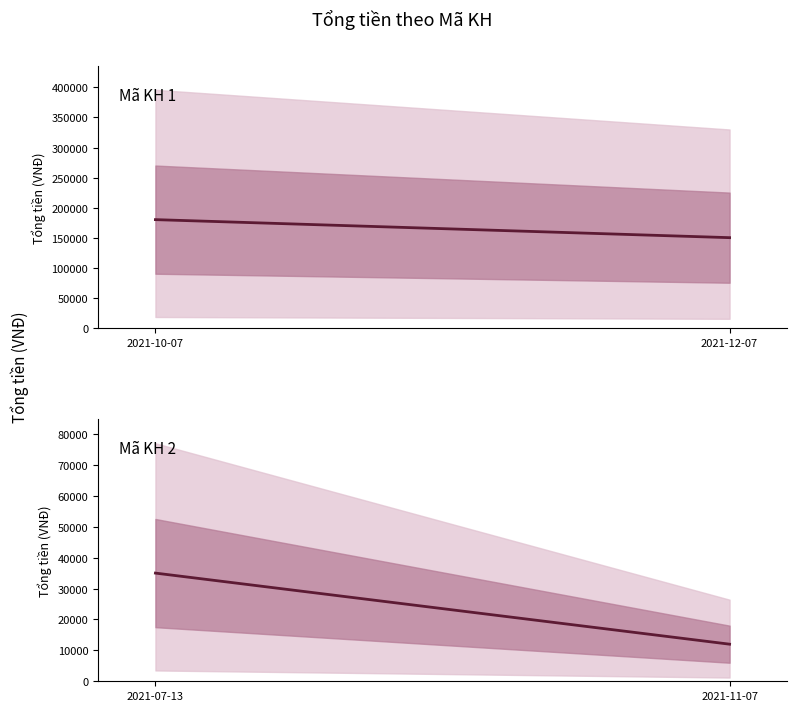

Reading right to left, what are all the values shown in this chart?

Mã KH 1: 150000	180000
Mã KH 2: 12000	35000